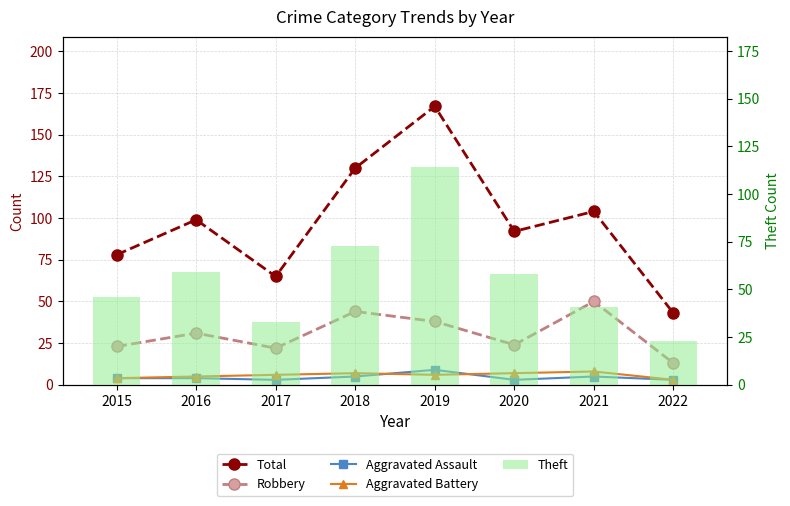

Count the number of categories in the chart.

8